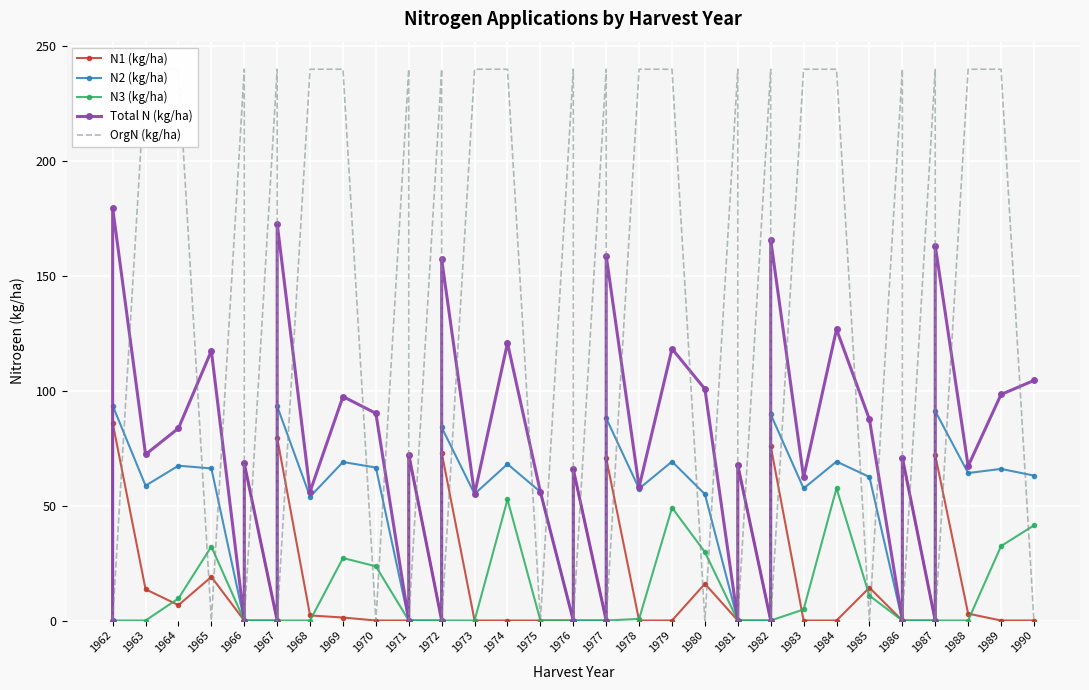

List the series in order of their peak value, lowest first.

N3 (kg/ha), N1 (kg/ha), N2 (kg/ha), Total N (kg/ha), OrgN (kg/ha)